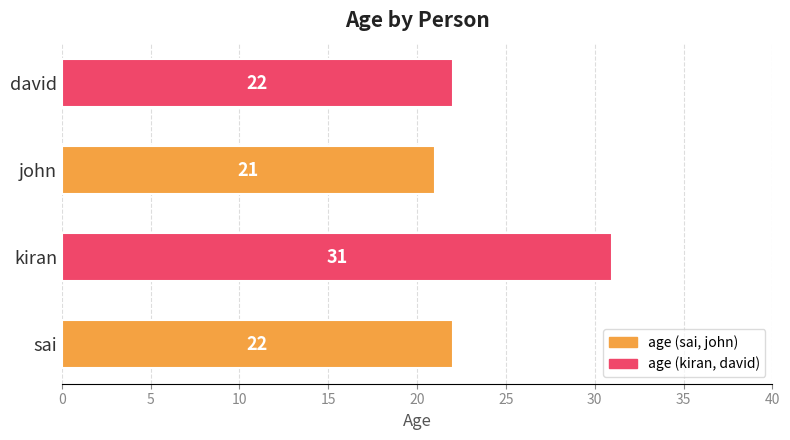

The chart shows a value of 38 at sai. True or false?

False